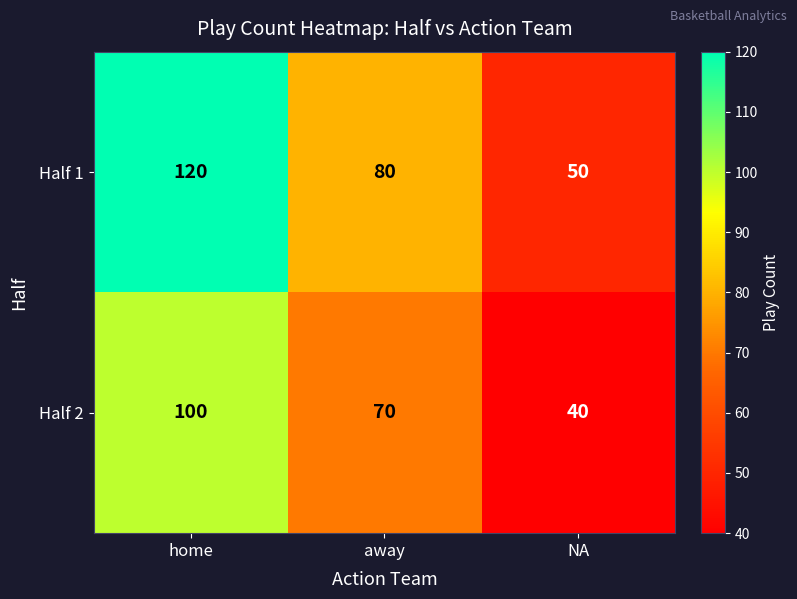

The value of Half 2 at NA is 40. True or false?

True